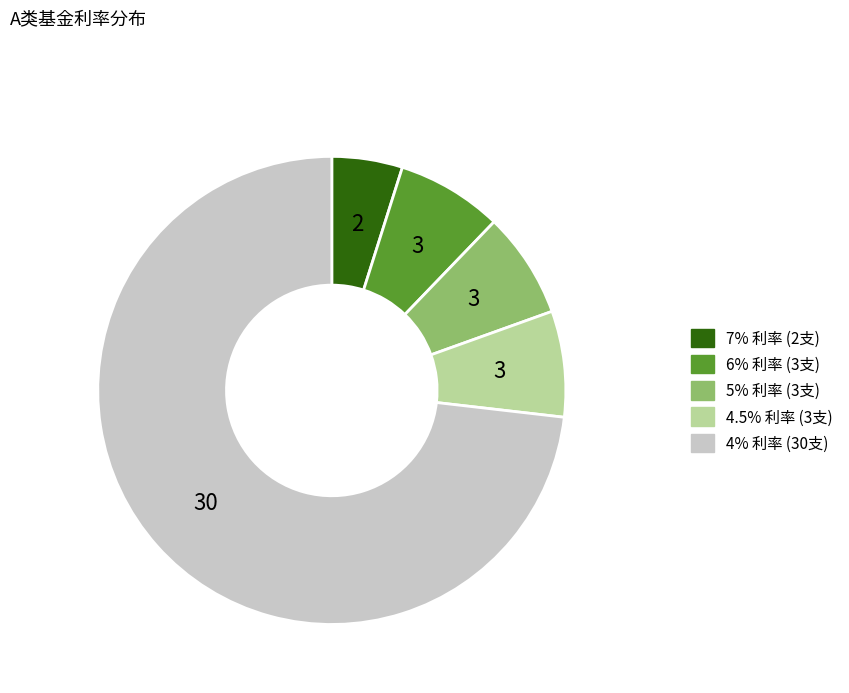

The 6% slice represents 29% of the pie. True or false?

False